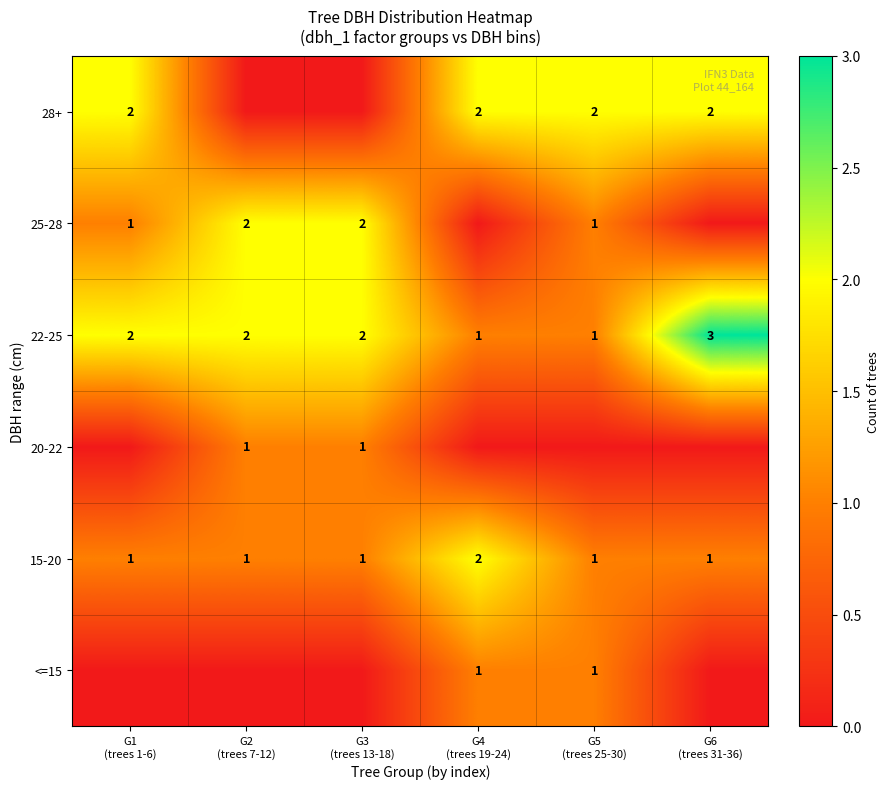

How many data points does each series have?

6